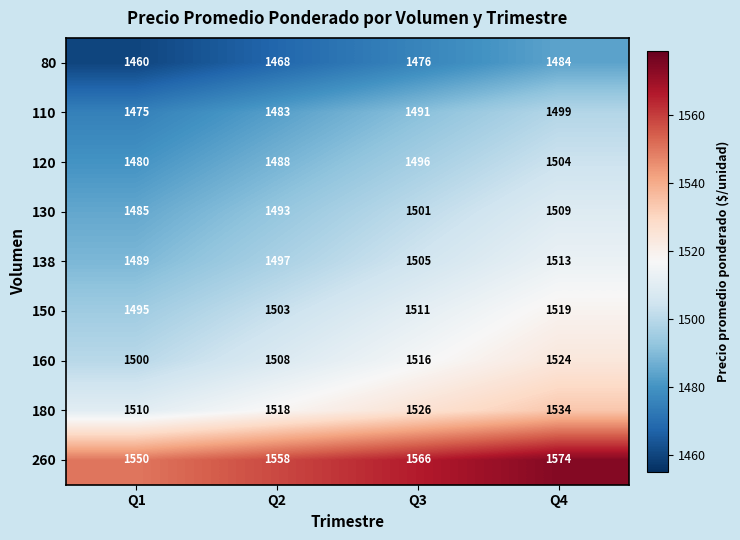

Which series has the largest total across all categories?

260